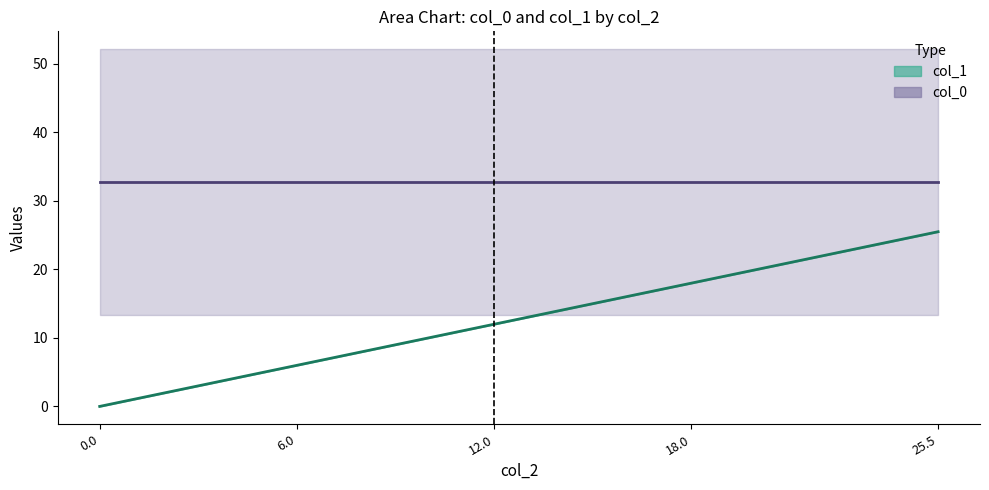

True or false: col_1 has more than 2 interior local peaks.

False